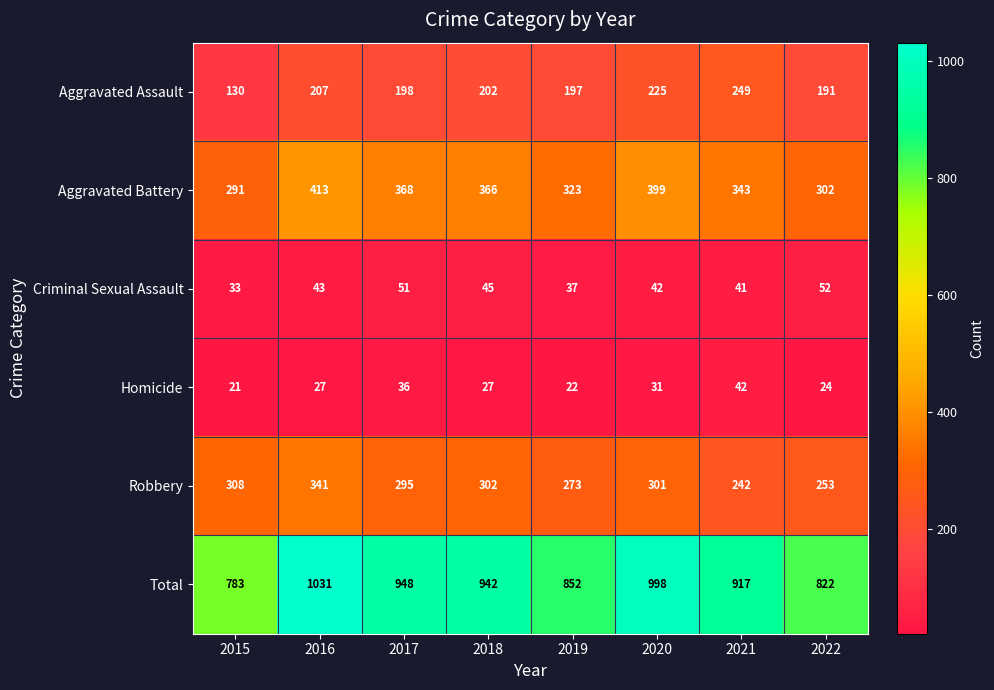

What is the average value of the Aggravated Battery series?

351